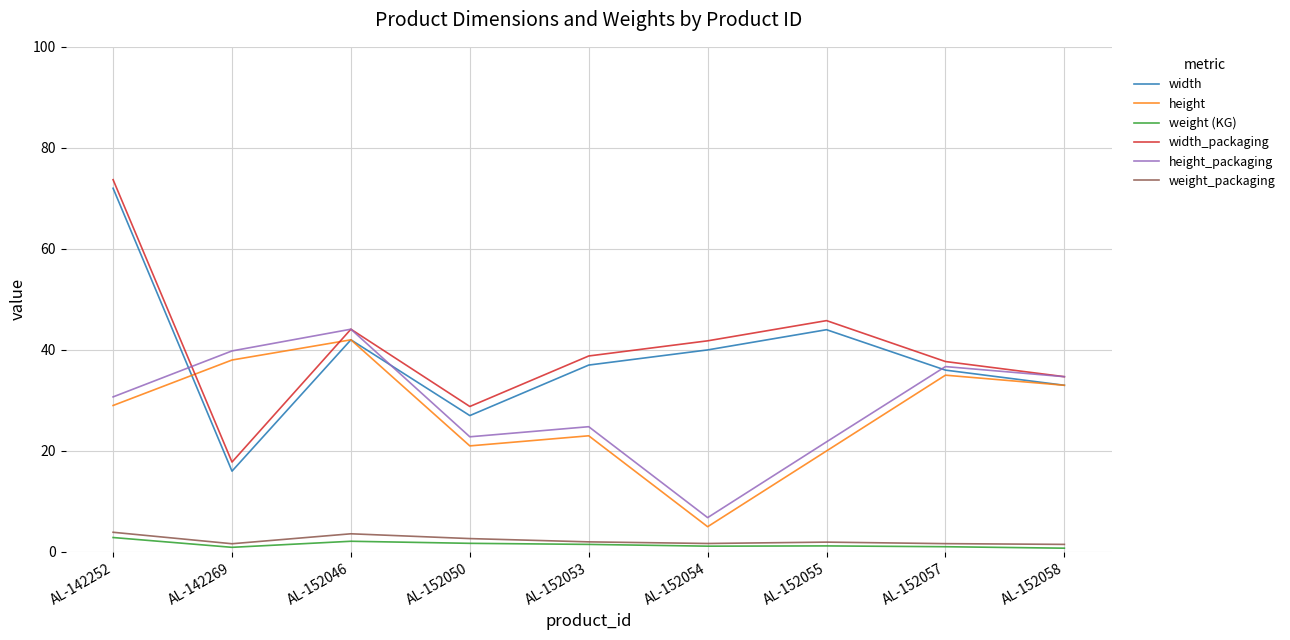

What value does the weight_packaging series have at AL-152054?

1.7